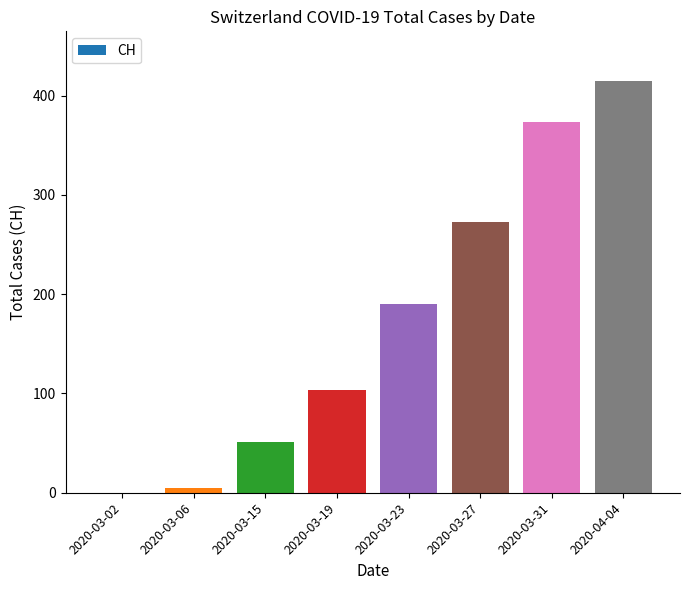

The value at 2020-03-02 is 0. True or false?

True